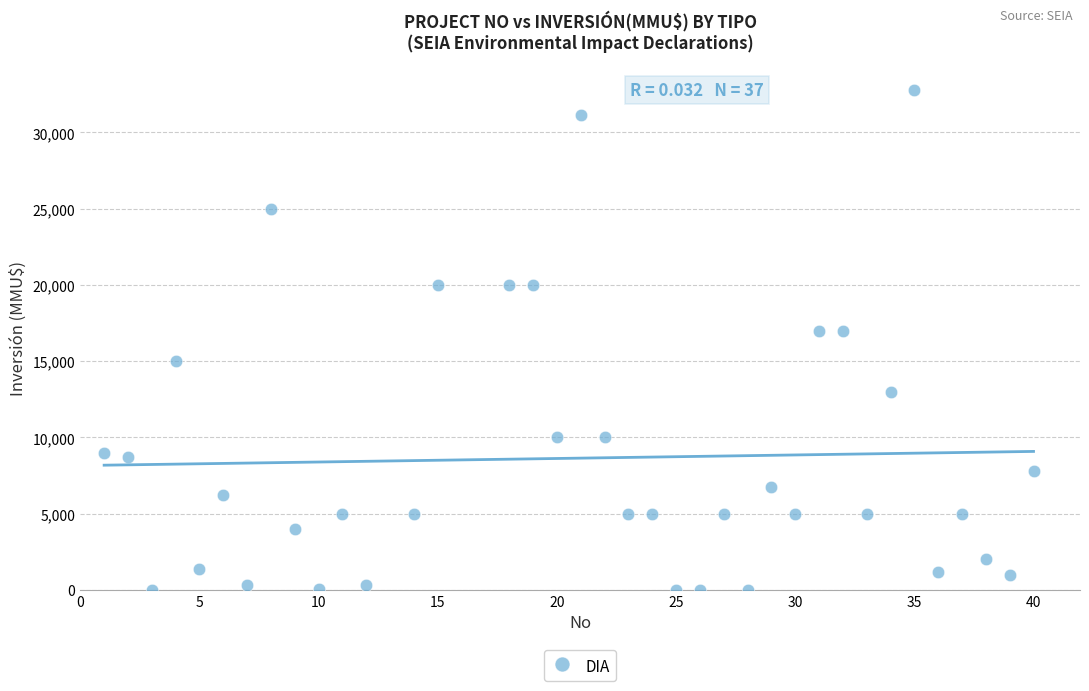

What is the range of Y values (max minus min)?

32765